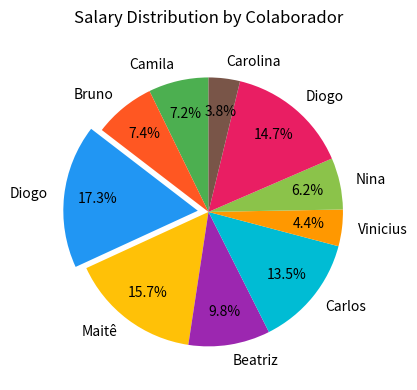

Is there any slice that represents more than half of the pie?

No